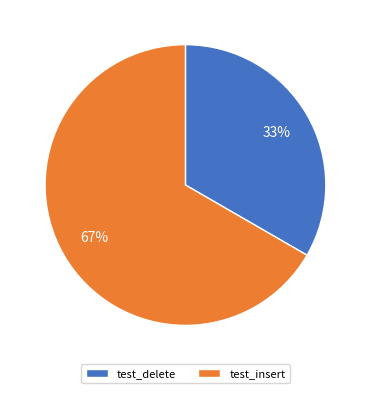

Does test_insert represent more than half of the total?

Yes